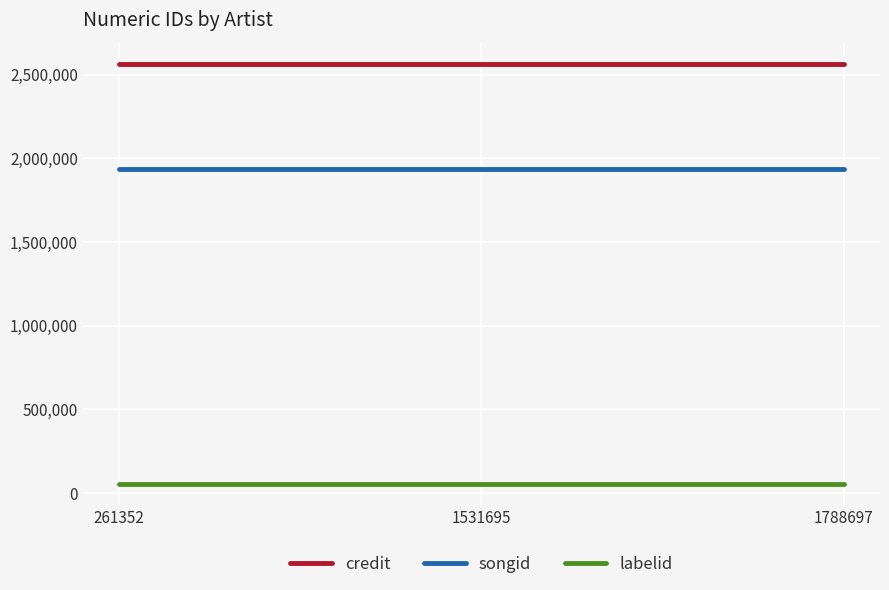

What is the lowest value of the labelid series?

54135